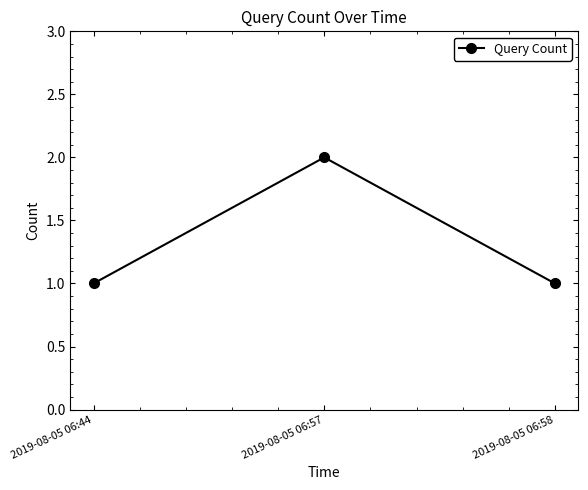

What is the value of the 3rd point from the left?

1